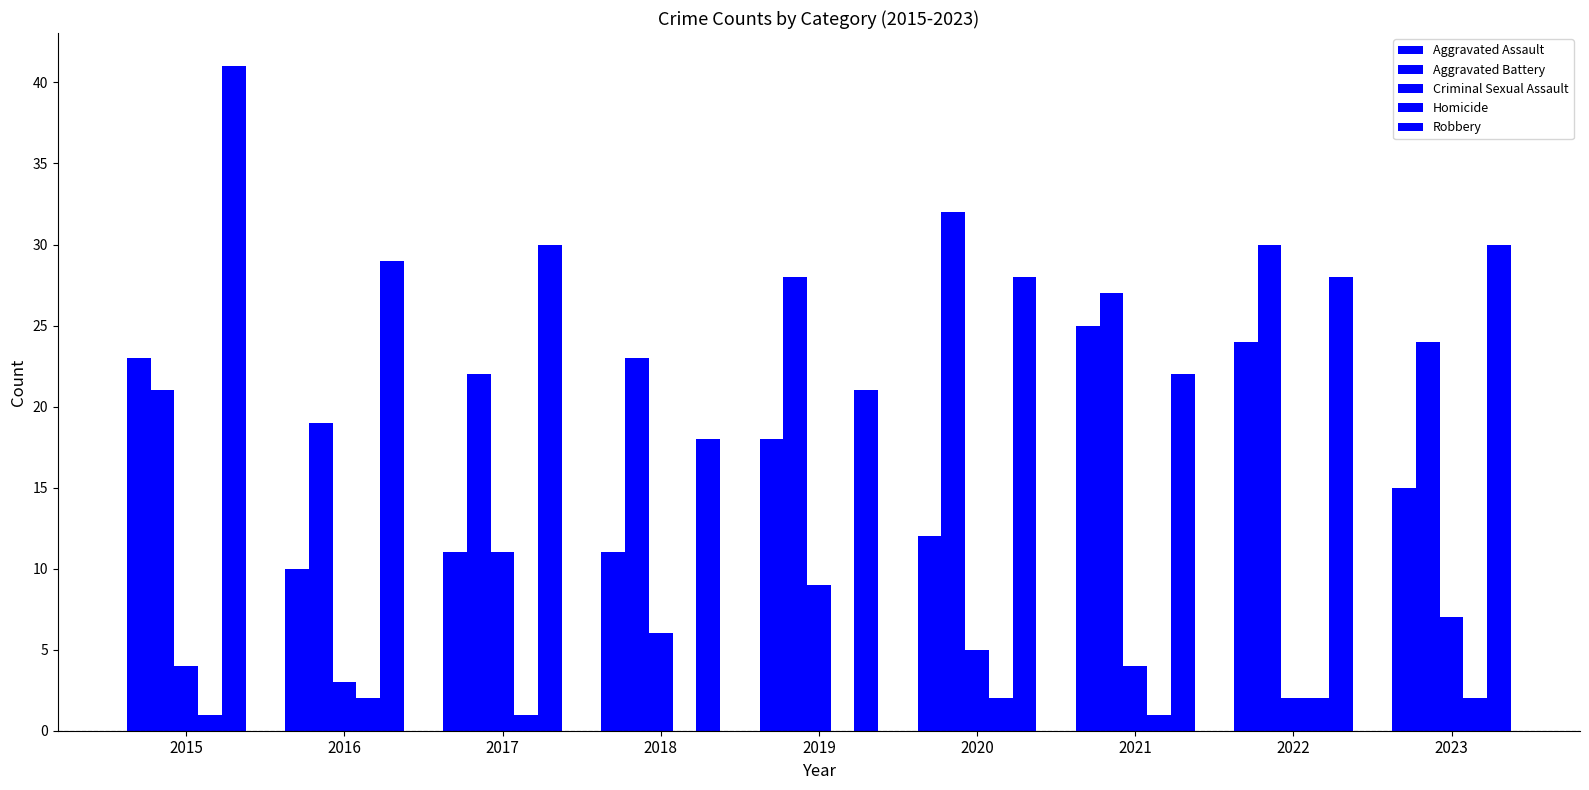

Where is Homicide nearest to the value 1?

2015